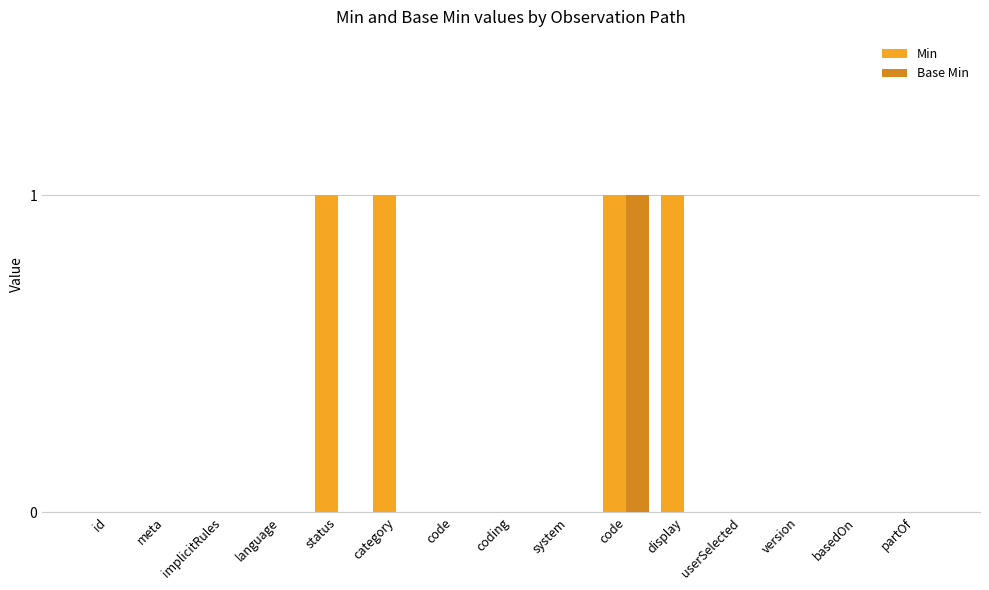

What are all the series names shown in the legend?

Min, Base Min